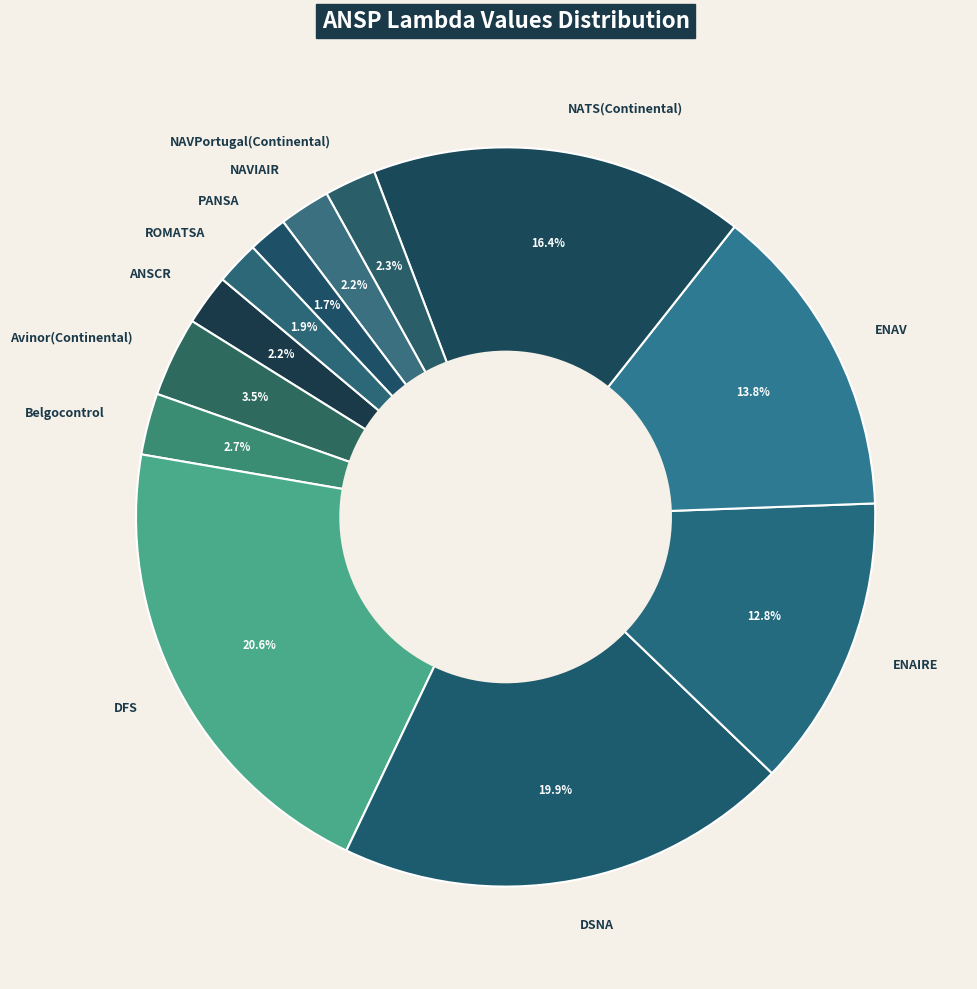

Between PANSA and Belgocontrol, which is larger?

Belgocontrol